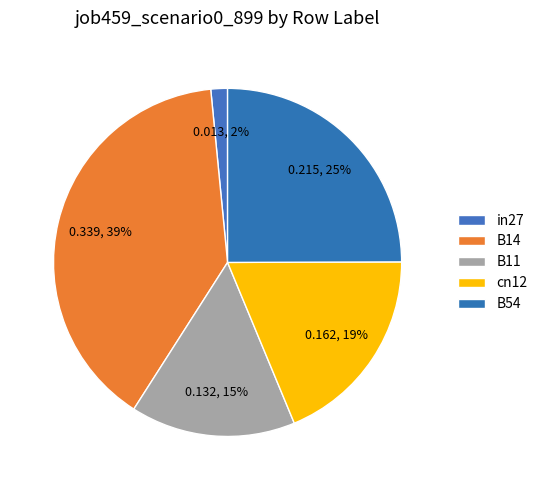

The B11 slice represents 15% of the pie. True or false?

True